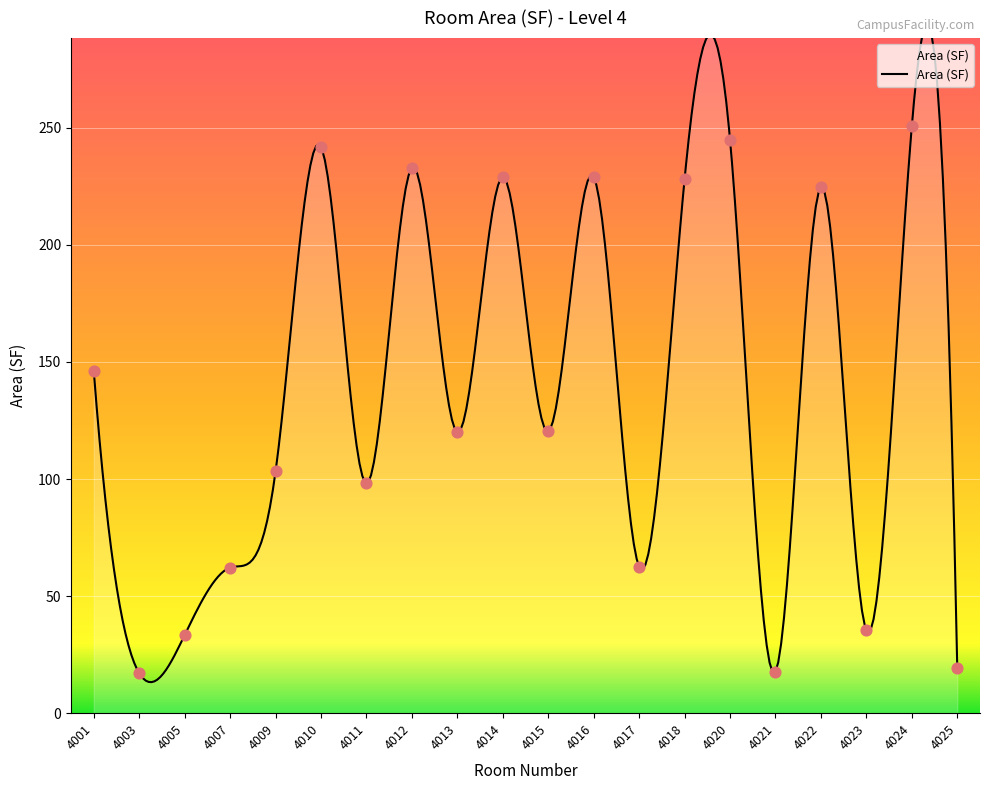

What is the ratio of the value at 4022 to the value at 4018?

1.0